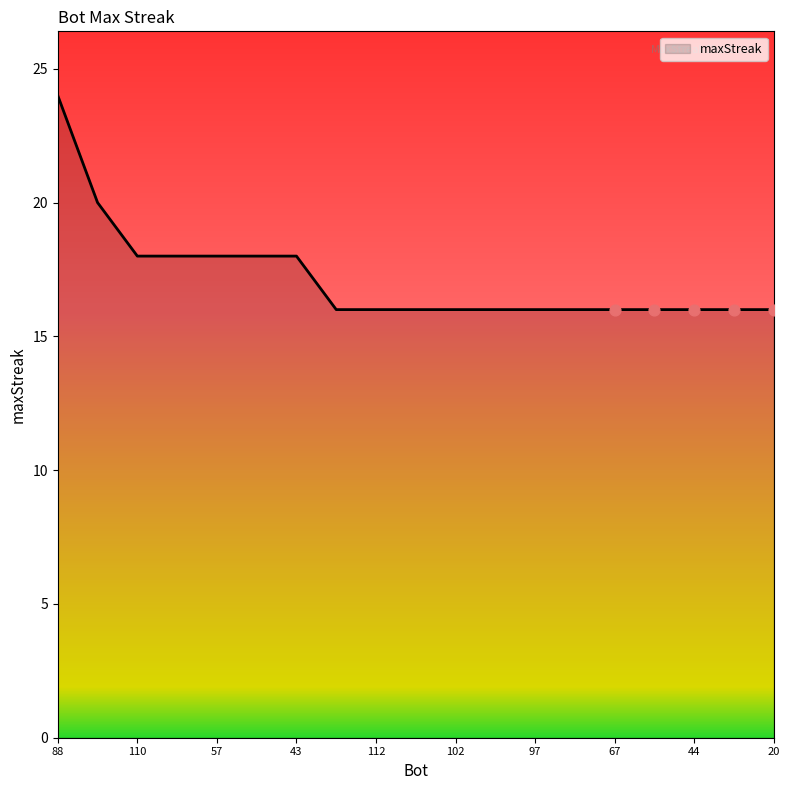

What is the difference between the maximum and minimum values?

8